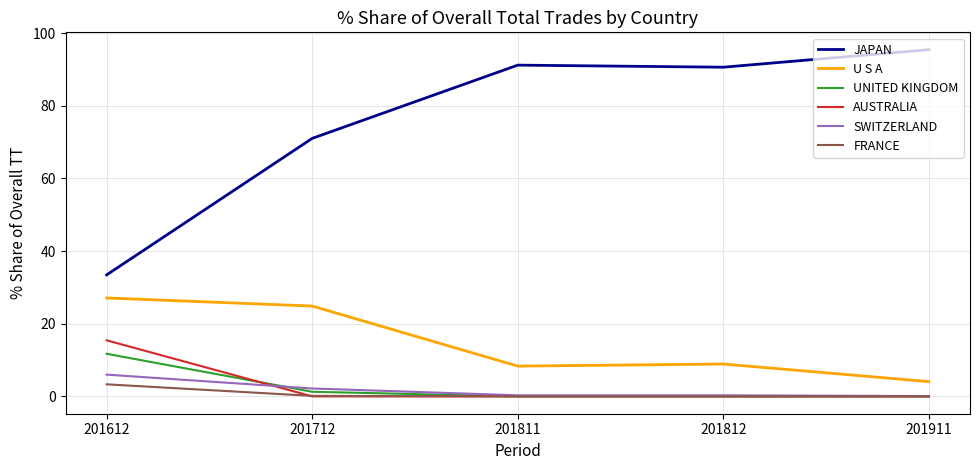

True or false: U S A and JAPAN cross at least once.

False